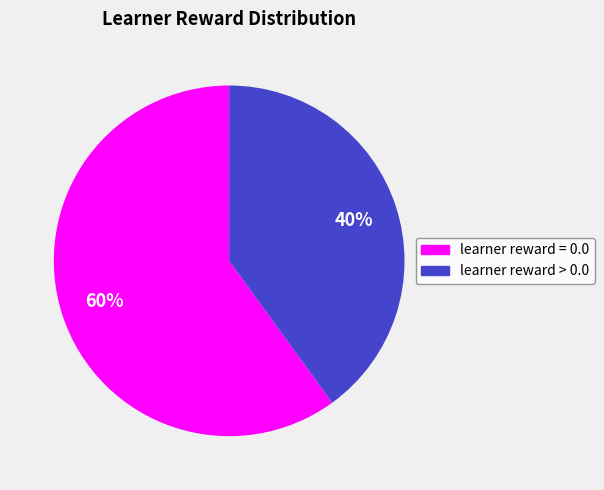

Which slice is the largest?

learner reward = 0.0